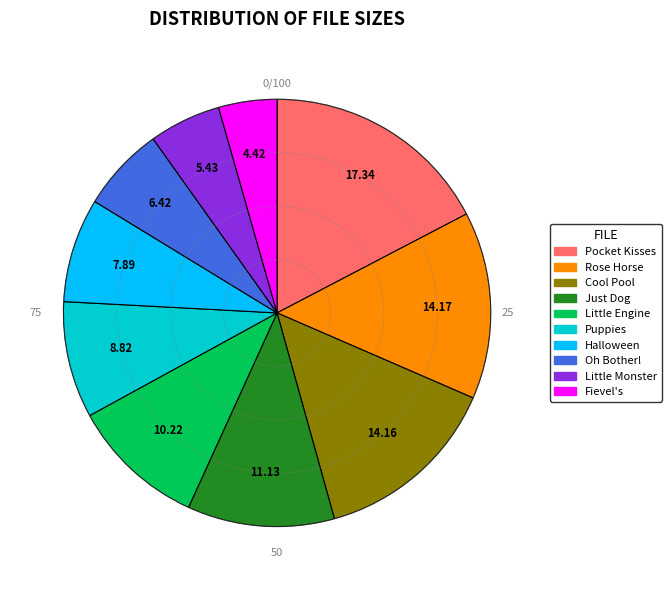

Is there a majority slice in this chart?

No